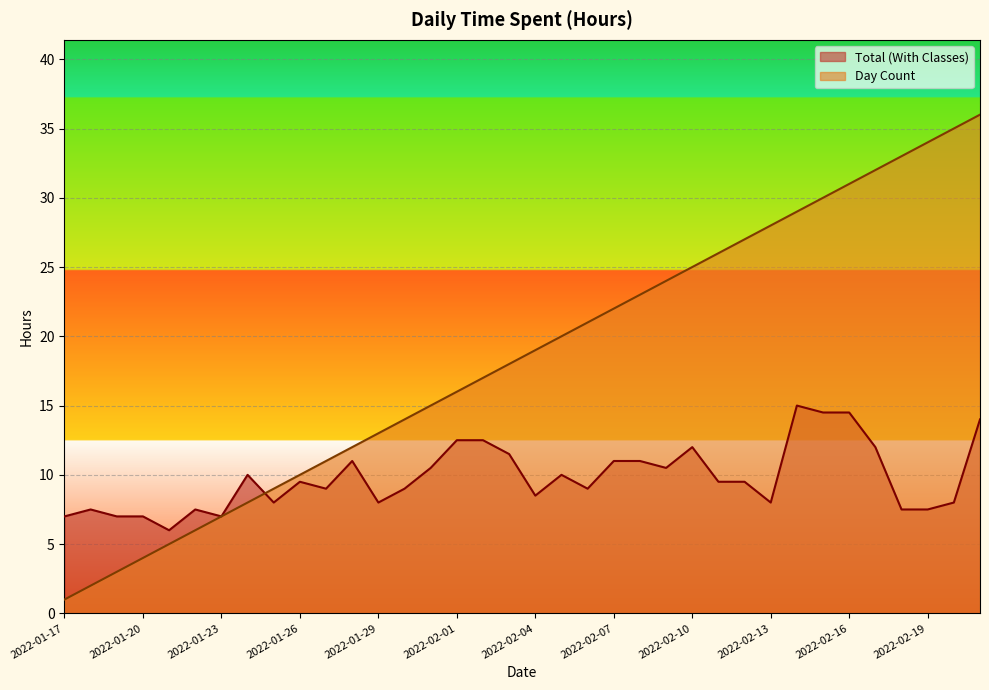

What is the difference between the highest and lowest values at 2022-02-11?

16.5